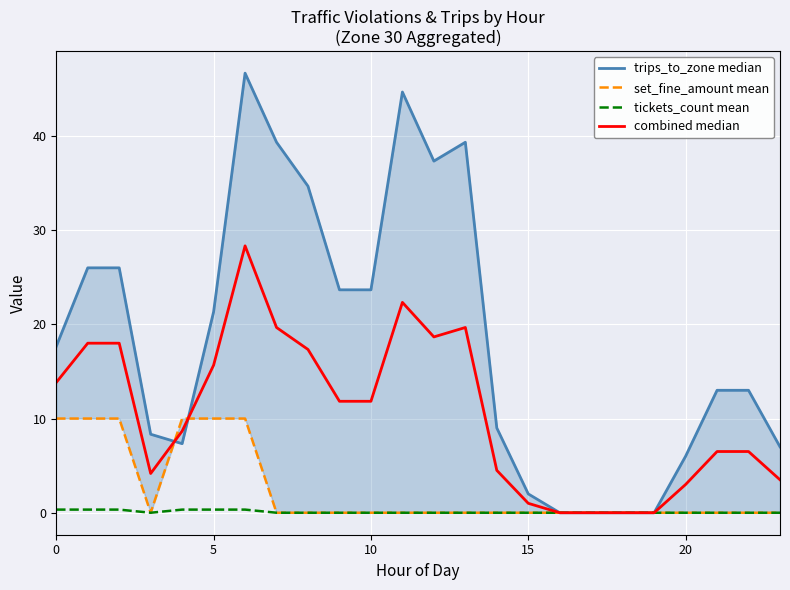

True or false: trips_to_zone median and tickets_count mean cross at least once.

False